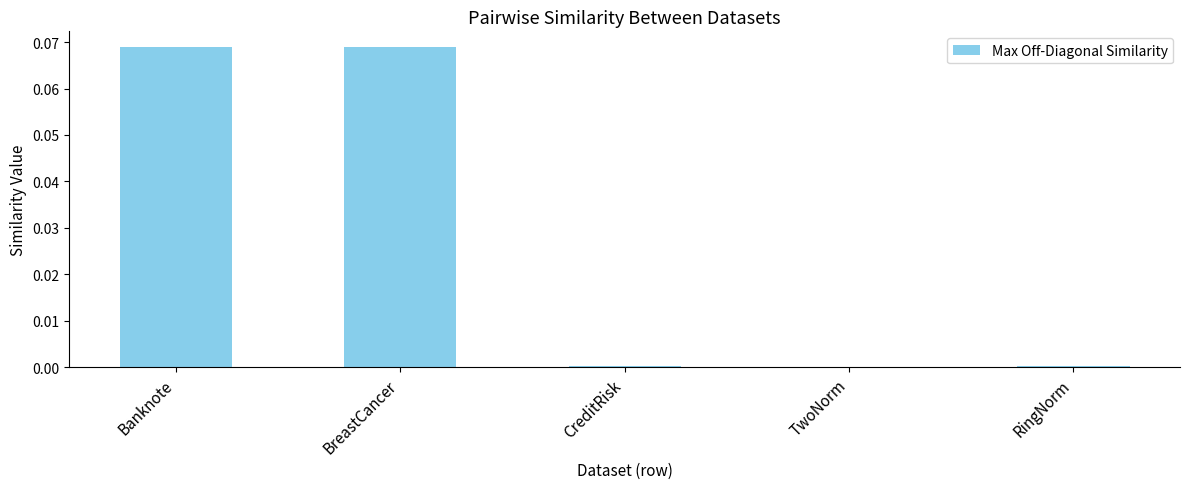

Which has a higher value, RingNorm or Banknote?

Banknote